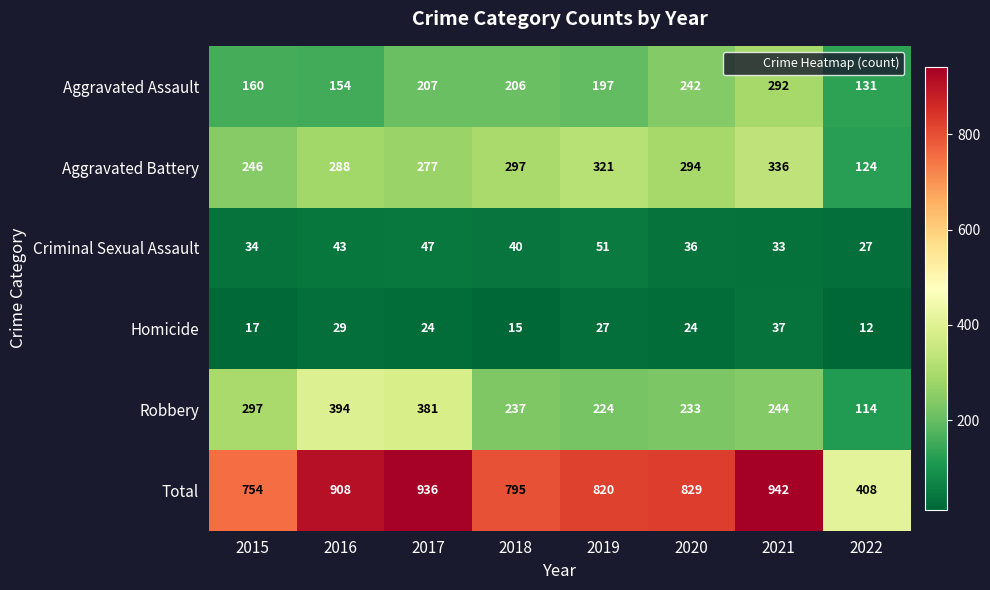

What is the difference between the Total values at 2019 and 2016?

88